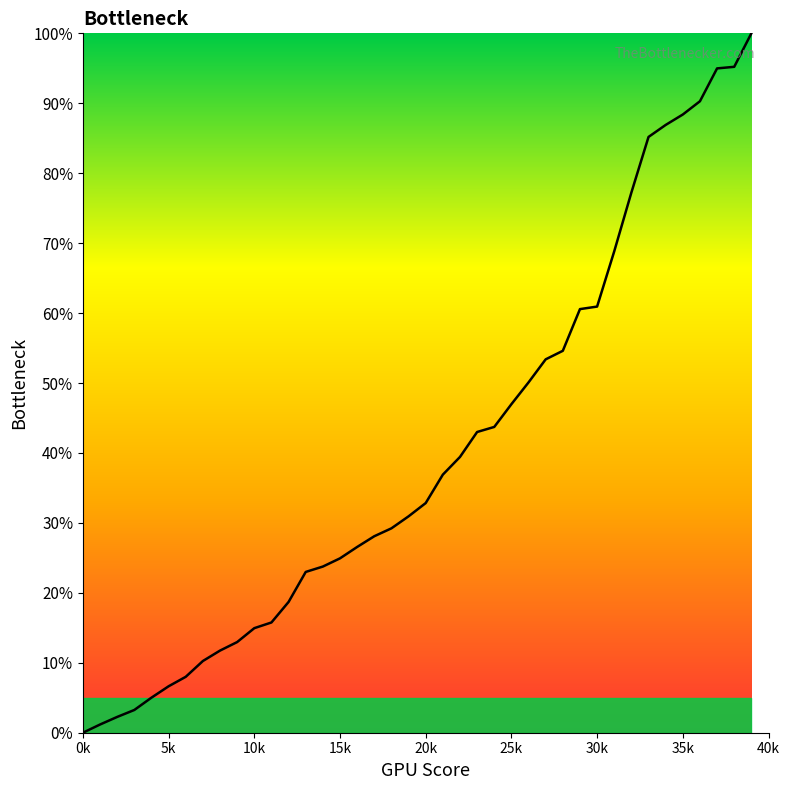

What is the maximum value shown in the chart?

100.0